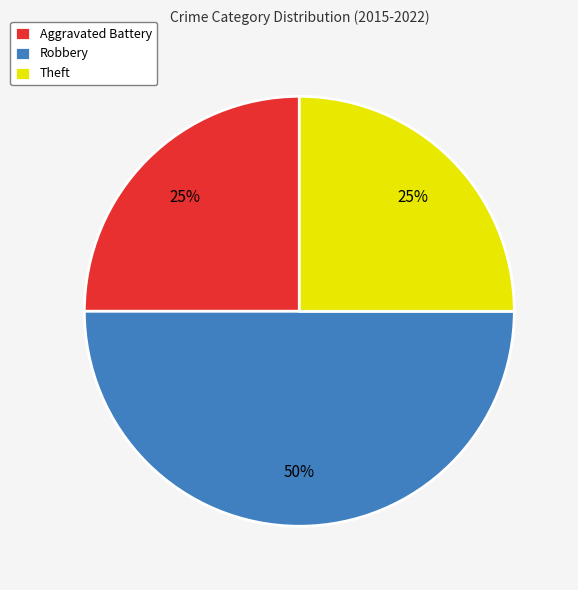

Which slice is the largest?

Robbery